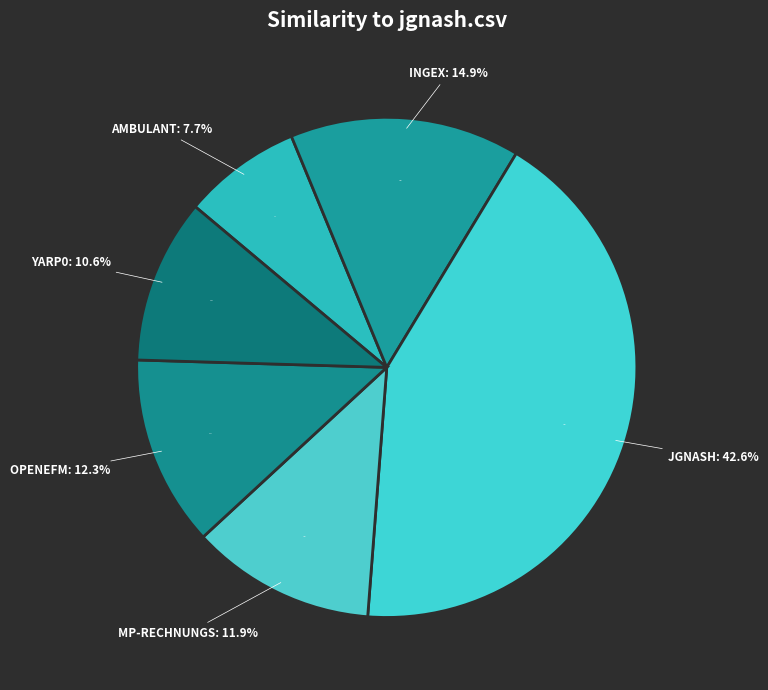

To the nearest percent, what is the difference between the largest and smallest slice percentages?

35%